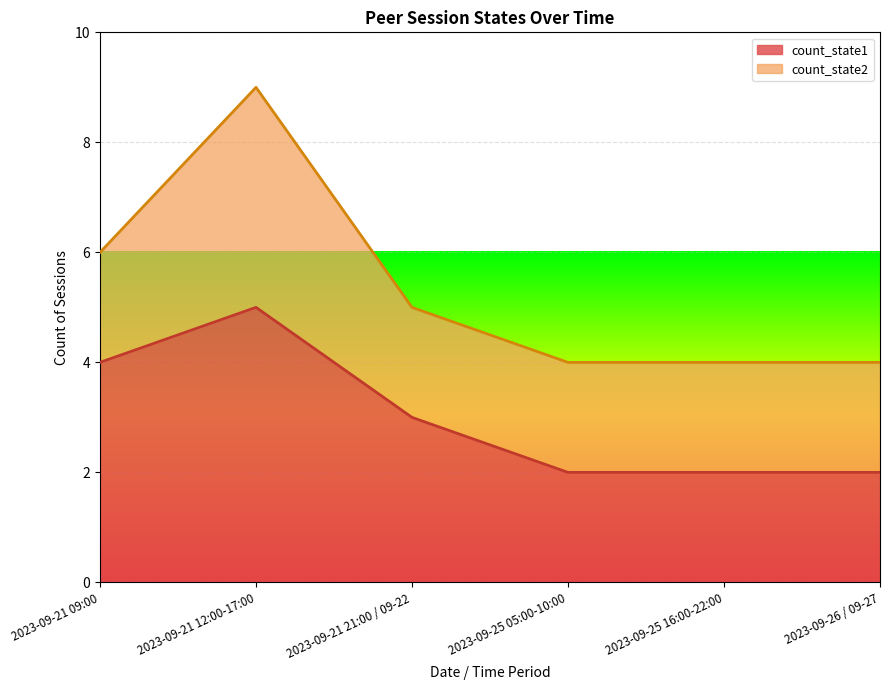

How many interior local peaks (higher than both neighbors) does the data have?

1